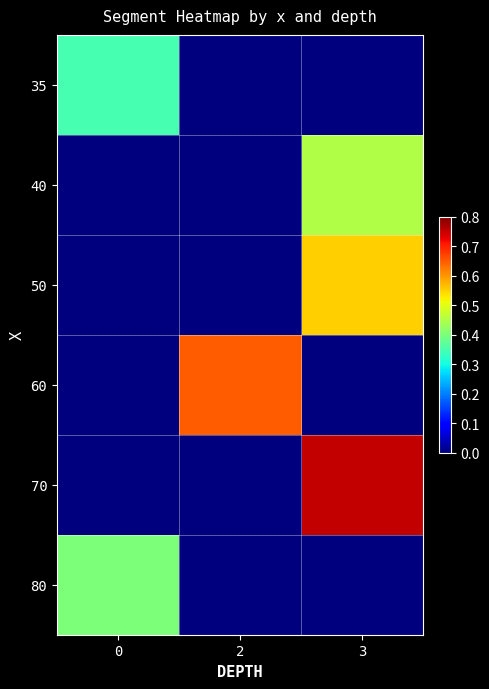

At how many categories does at least one series exceed 0?

3